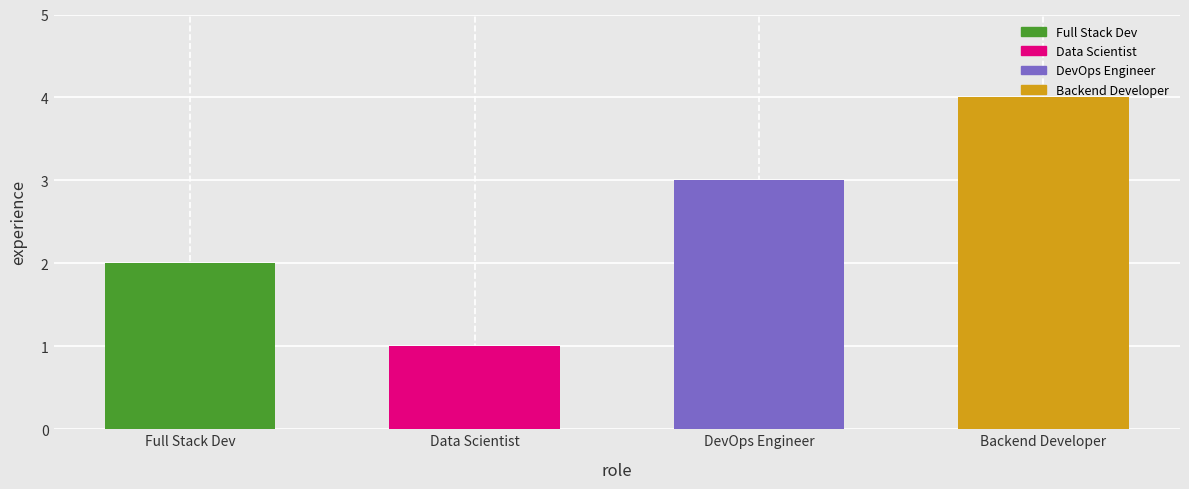

List the labels in order of value, smallest first.

Data Scientist, Full Stack Dev, DevOps Engineer, Backend Developer